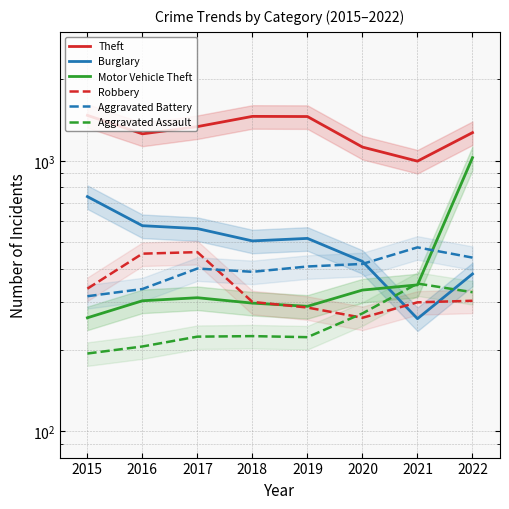

Is it true that Robbery equals 304 at 2022?

True